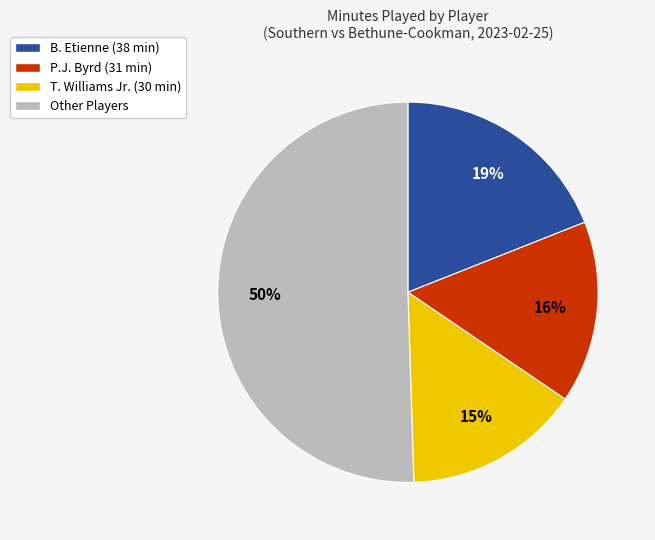

To the nearest percent, what is the difference between the largest and smallest slice percentages?

35%